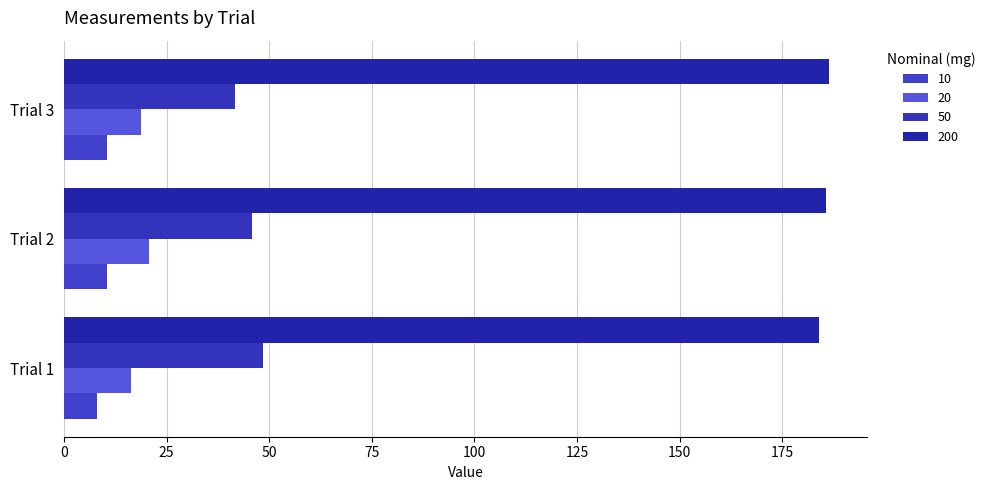

At how many categories does at least one series exceed 182?

3